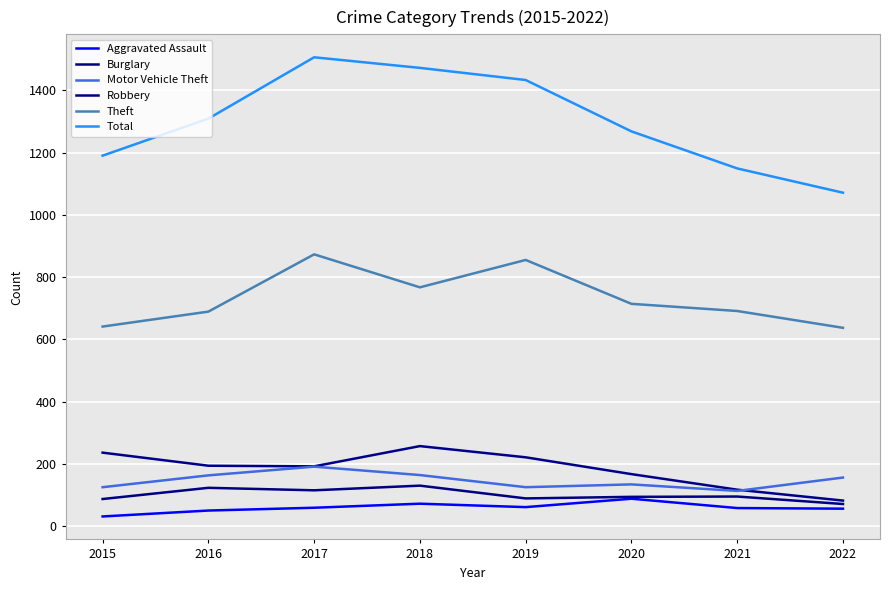

What is the spread (max minus min) of values at 2019?

1372